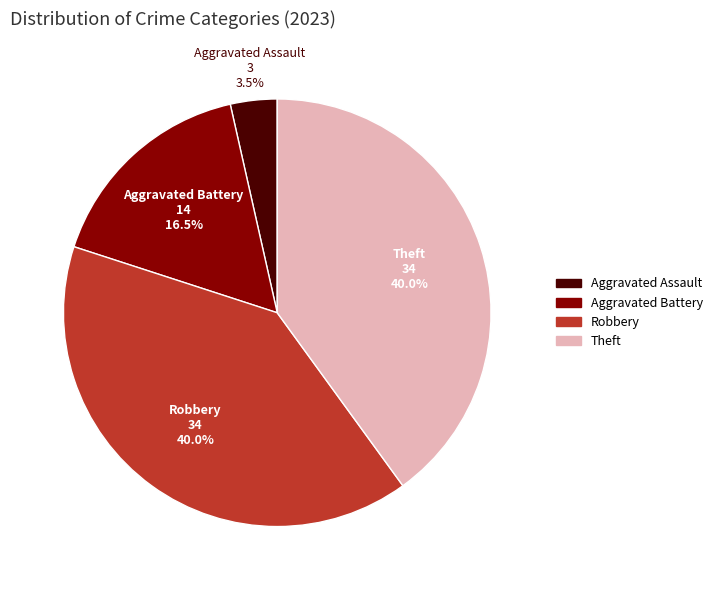

Which has a higher value, Theft or Aggravated Assault?

Theft